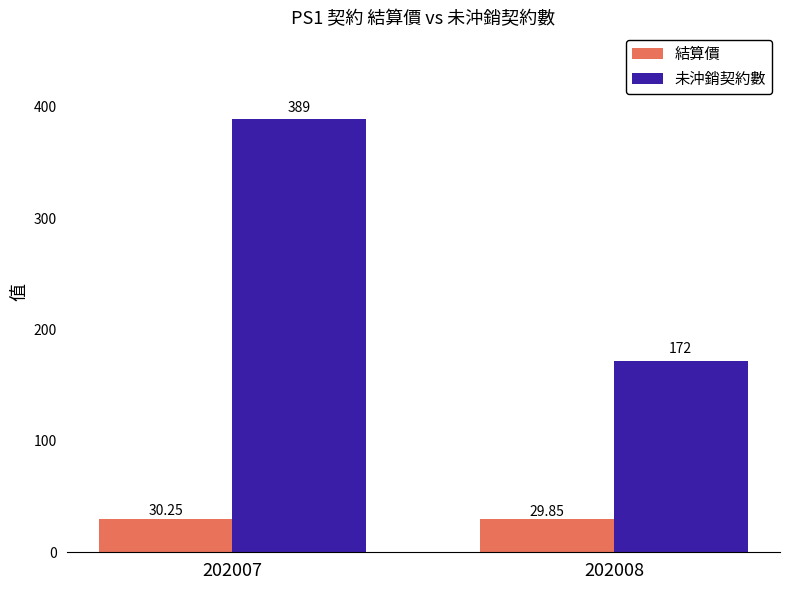

How many bars are there in total?

4